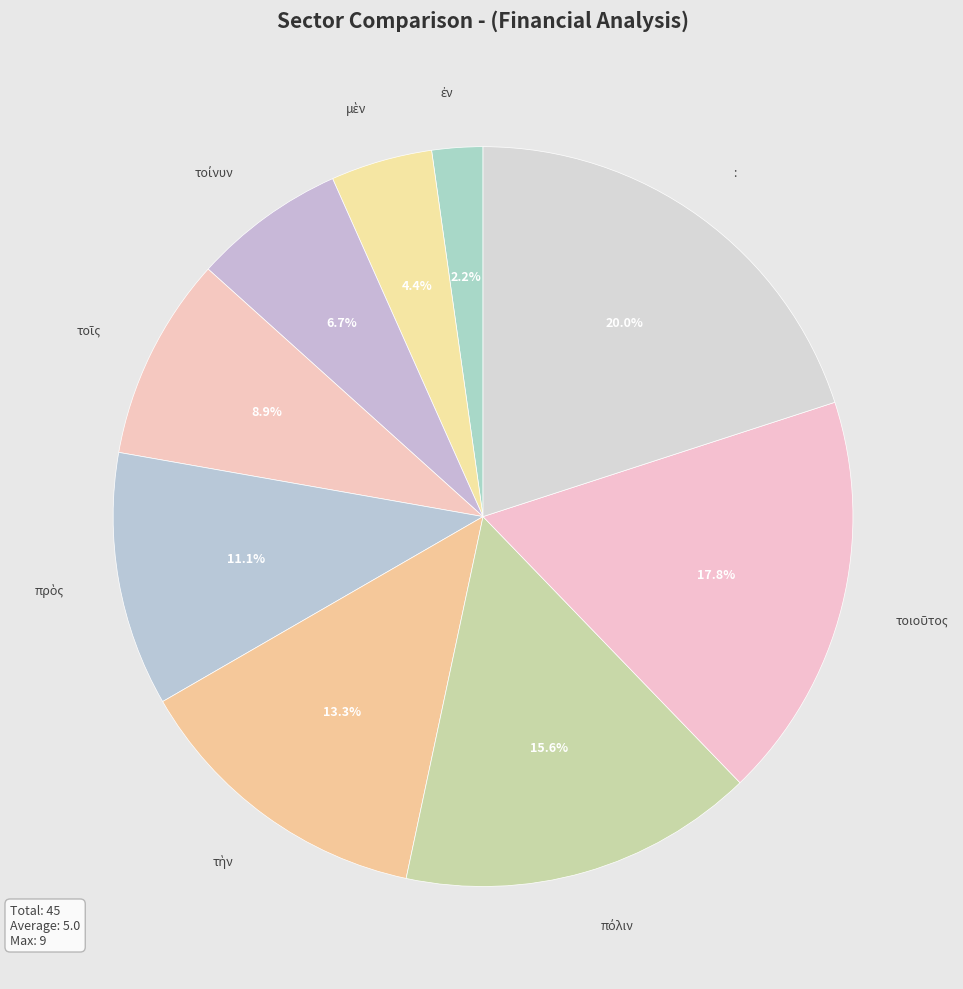

How many segments does this pie chart have?

9